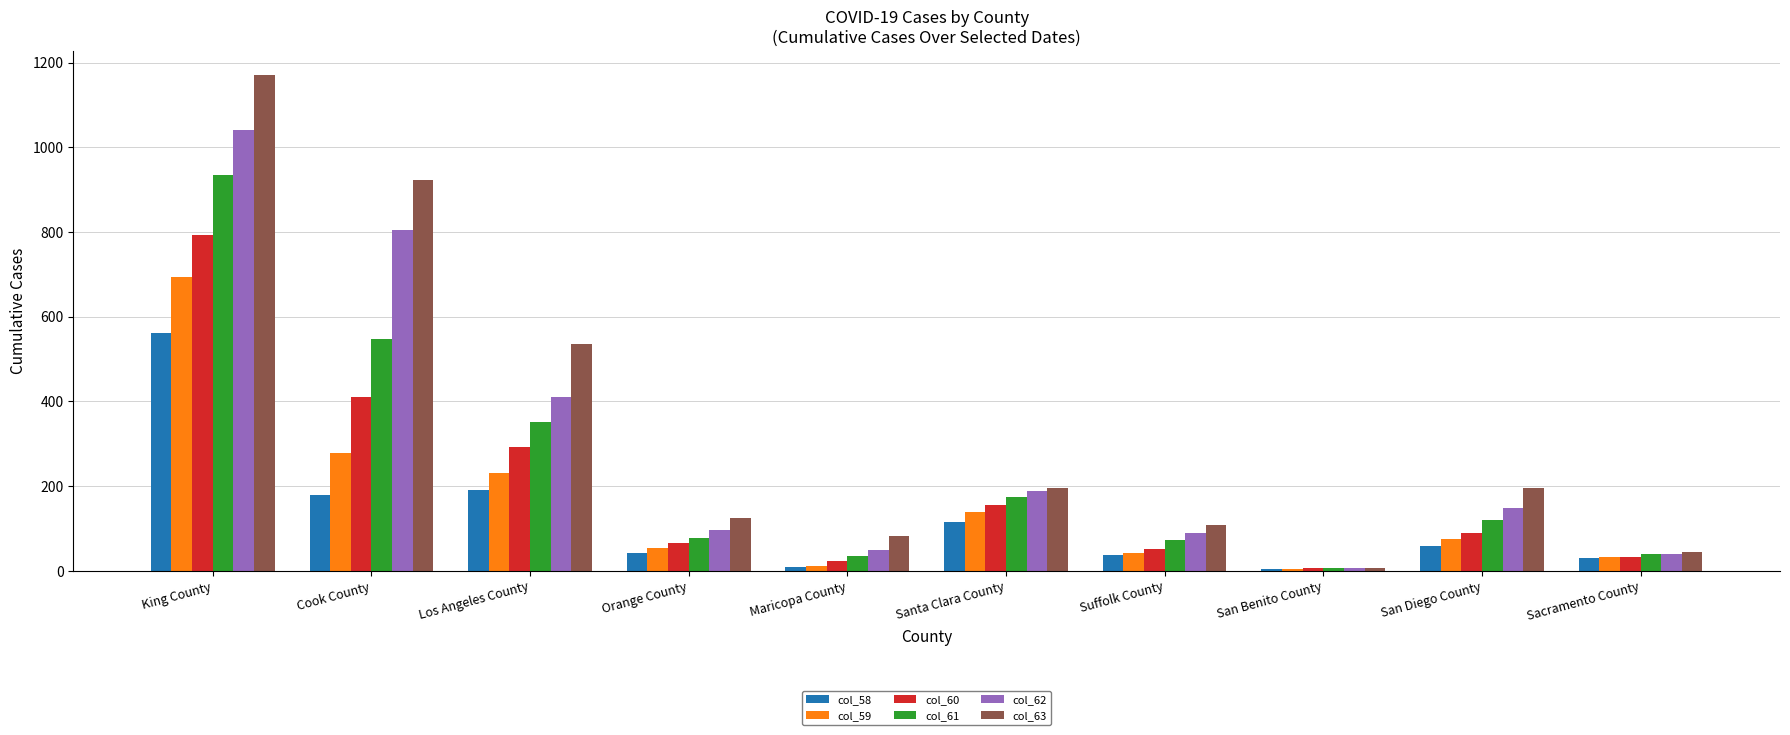

Which series has the largest total across all categories?

col_63